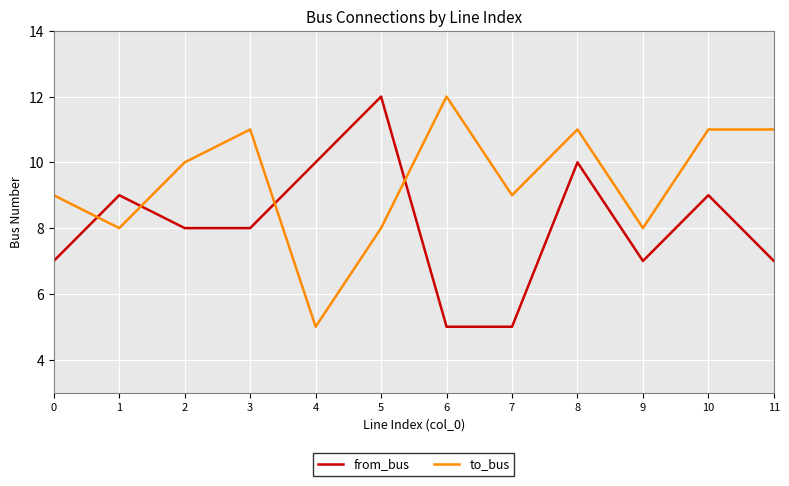

The from_bus series shows 7 at 11. True or false?

True